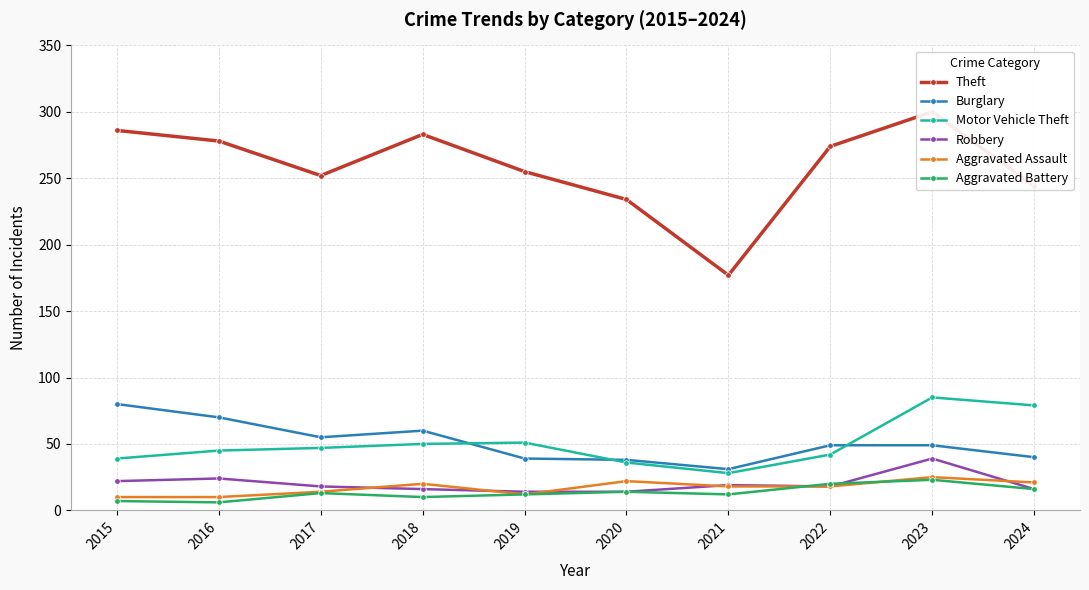

Reading left to right, extract all data points from this chart.

Theft: 2015=286	2016=278	2017=252	2018=283	2019=255	2020=234	2021=177	2022=274	2023=300	2024=244
Burglary: 2015=80	2016=70	2017=55	2018=60	2019=39	2020=38	2021=31	2022=49	2023=49	2024=40
Motor Vehicle Theft: 2015=39	2016=45	2017=47	2018=50	2019=51	2020=36	2021=28	2022=42	2023=85	2024=79
Robbery: 2015=22	2016=24	2017=18	2018=16	2019=14	2020=14	2021=19	2022=18	2023=39	2024=16
Aggravated Assault: 2015=10	2016=10	2017=14	2018=20	2019=12	2020=22	2021=18	2022=18	2023=25	2024=21
Aggravated Battery: 2015=7	2016=6	2017=13	2018=10	2019=12	2020=14	2021=12	2022=20	2023=23	2024=16